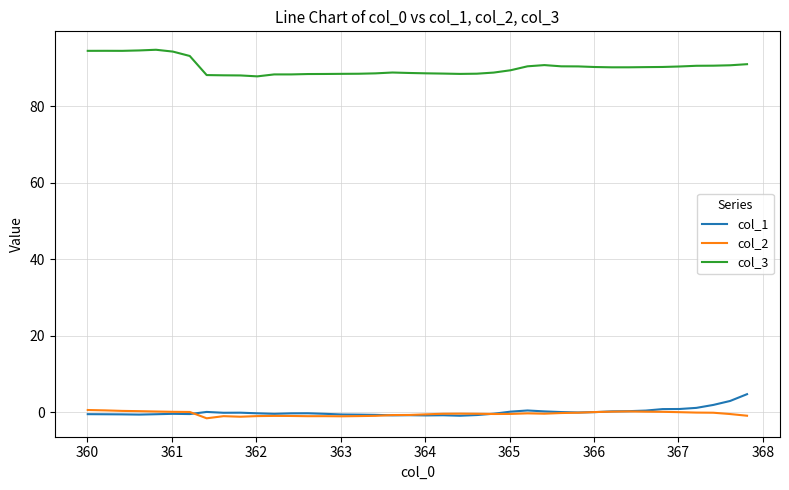

True or false: col_2 has more than 2 interior local peaks.

True